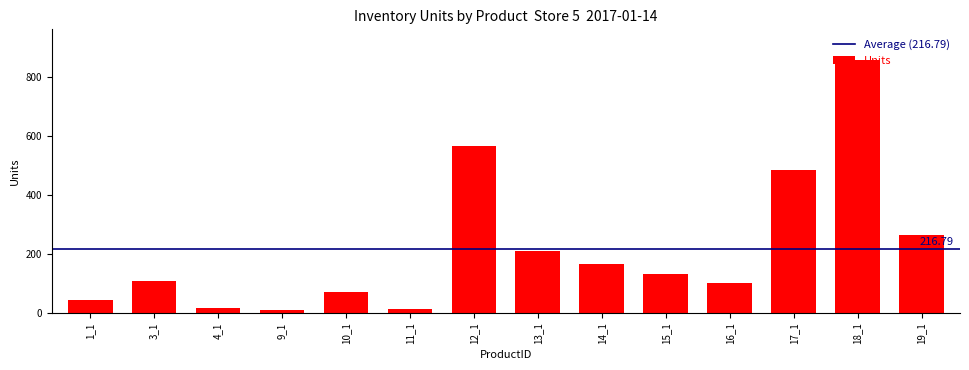

Is it true that the value at 15_1 is 78?

False